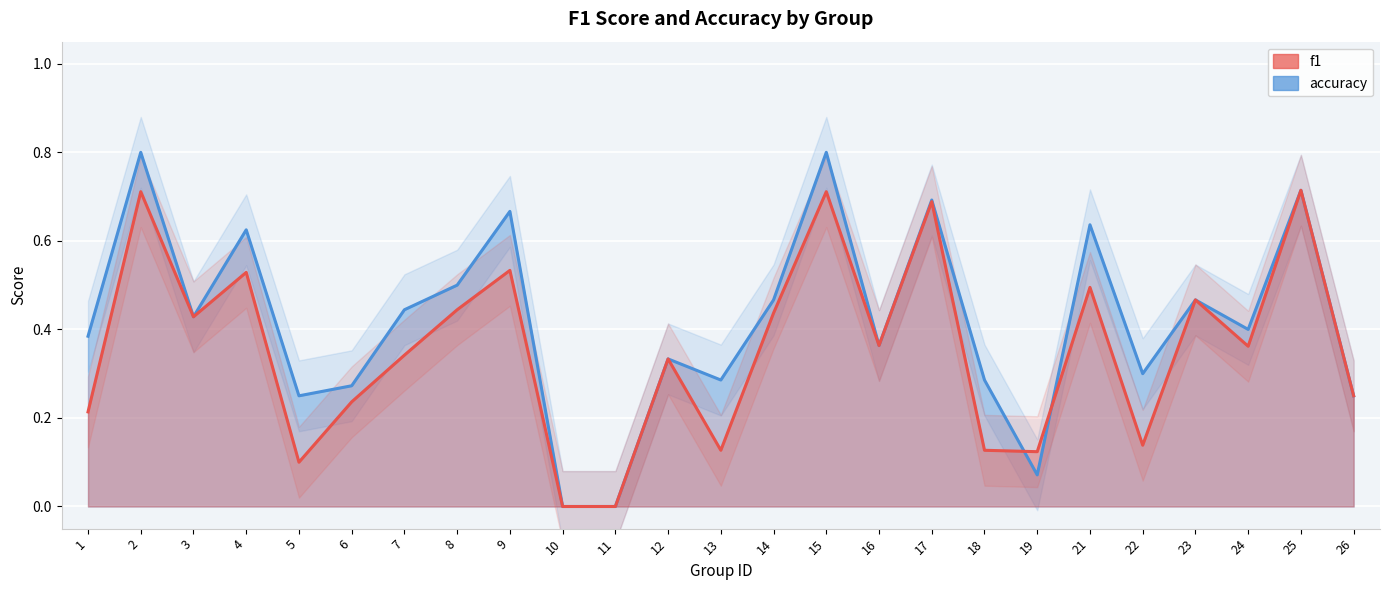

At which label does accuracy reach its minimum?

10